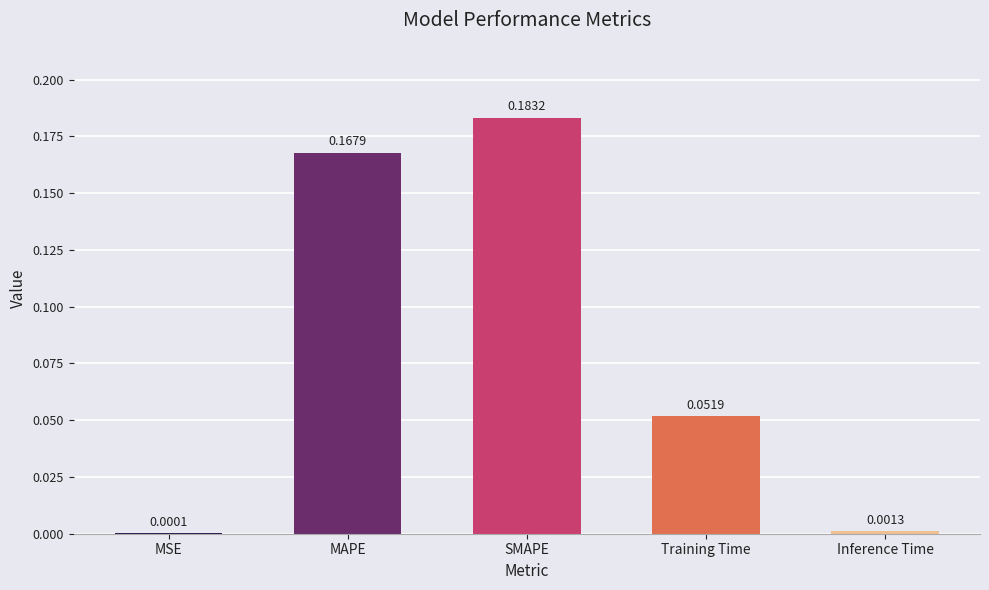

Which has a higher value, Inference Time or MSE?

Inference Time